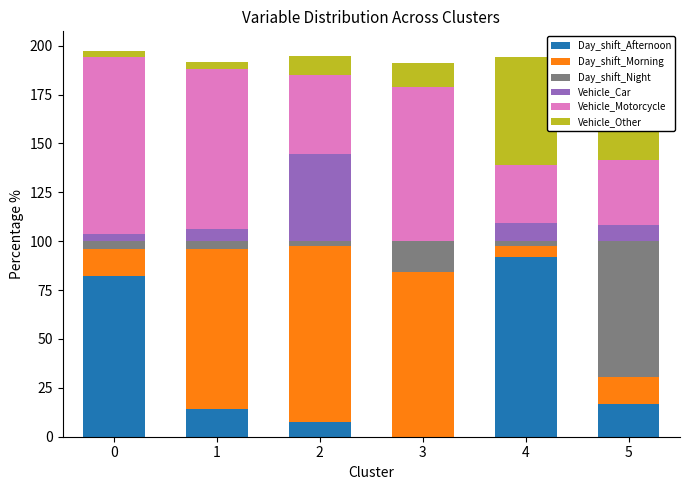

Is it true that Day_shift_Afternoon equals 17.0 at 5?

True